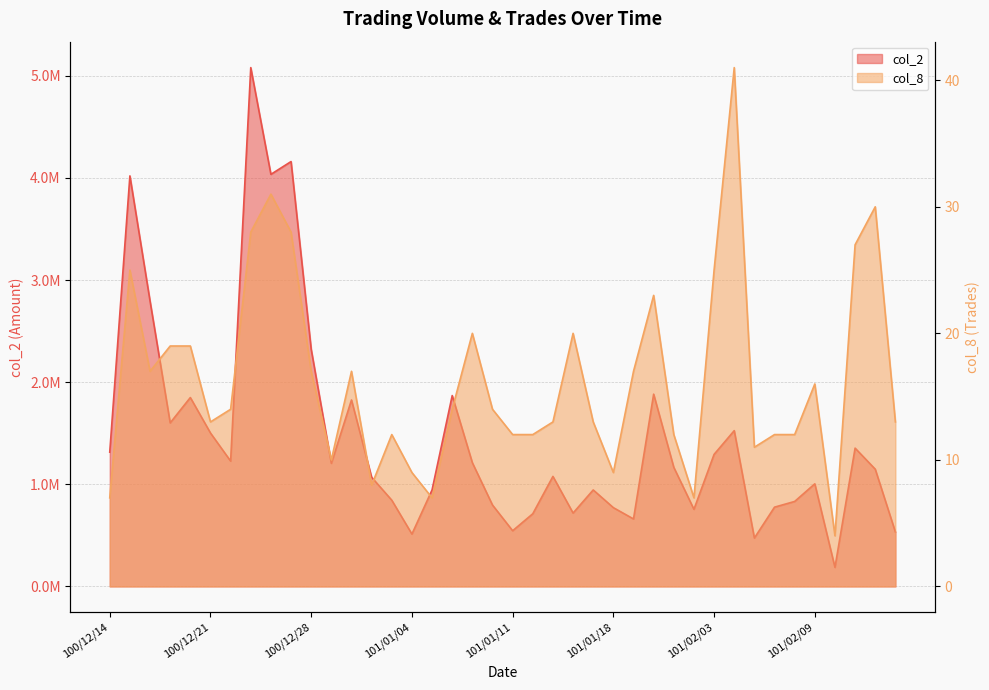

At which label does col_2 first exceed 1166010?

100/12/14